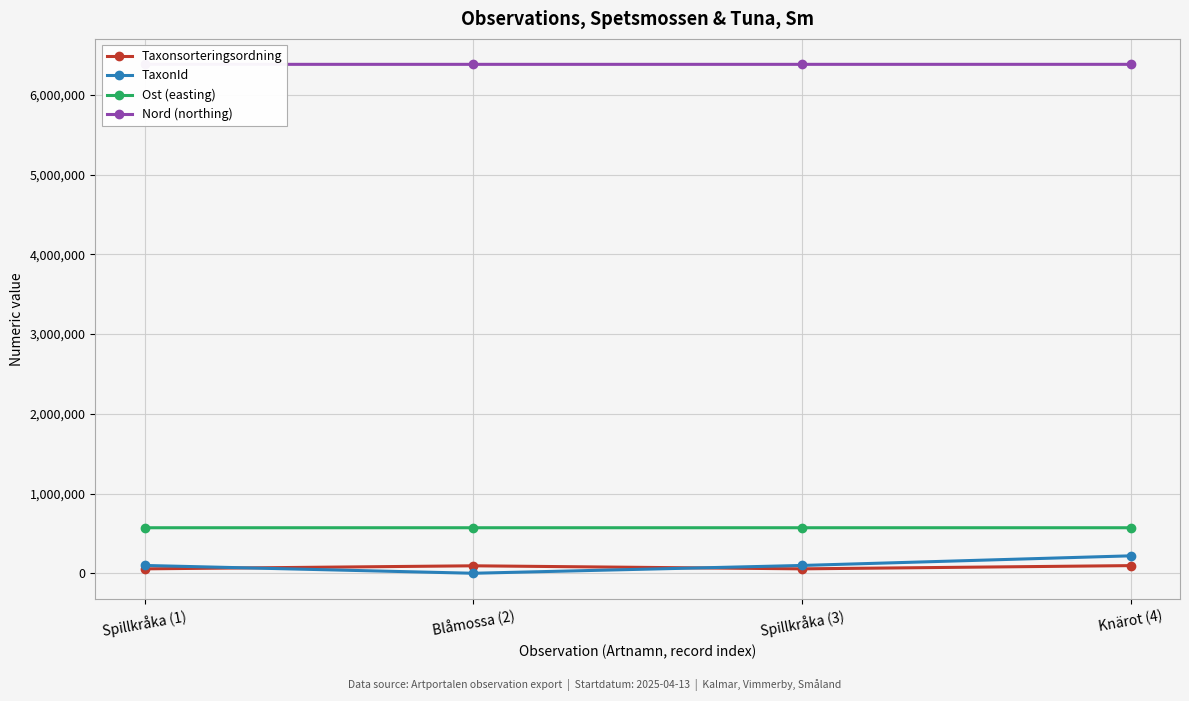

Which series has the largest total across all categories?

Nord (northing)